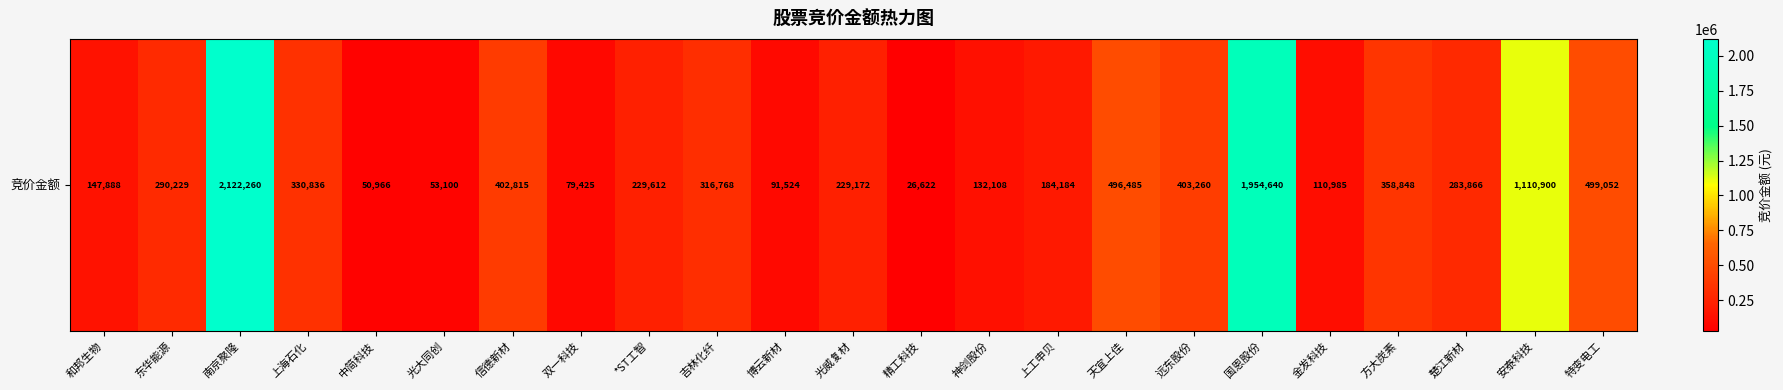

List the labels in order of value, largest first.

南京聚隆, 国恩股份, 安泰科技, 特变电工, 天宜上佳, 远东股份, 信德新材, 方大炭素, 上海石化, 吉林化纤, 东华能源, 楚江新材, *ST工智, 光威复材, 上工申贝, 和邦生物, 神剑股份, 金发科技, 博云新材, 双一科技, 光大同创, 中简科技, 精工科技